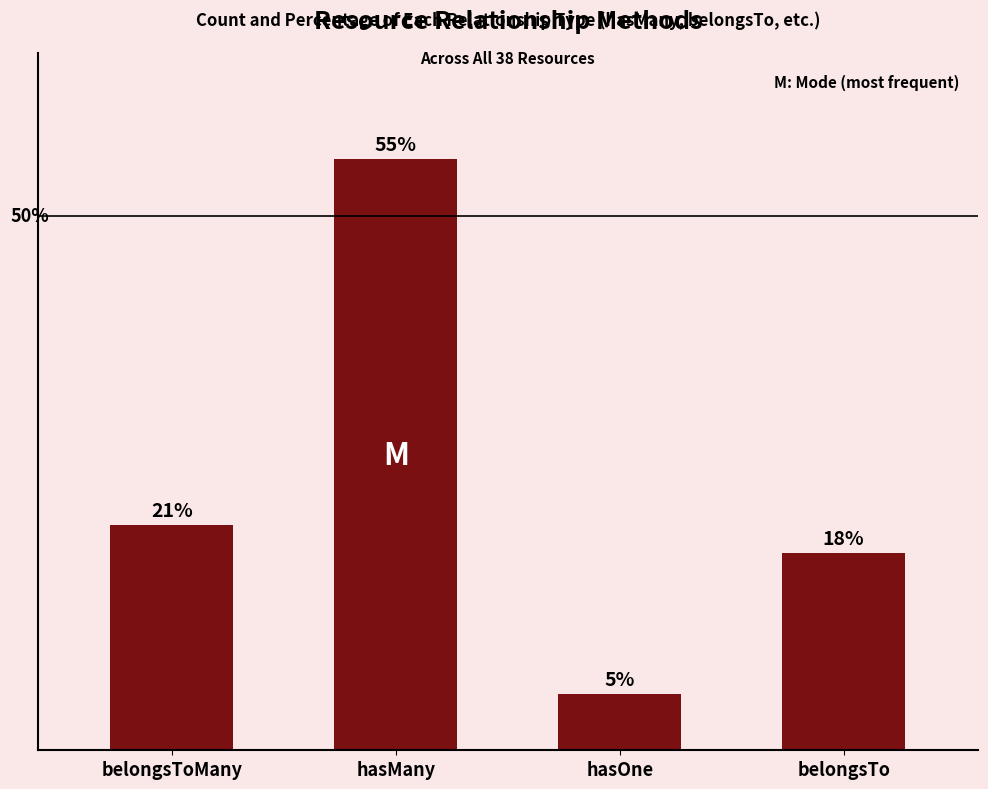

List the labels in order of value, largest first.

hasMany, belongsToMany, belongsTo, hasOne